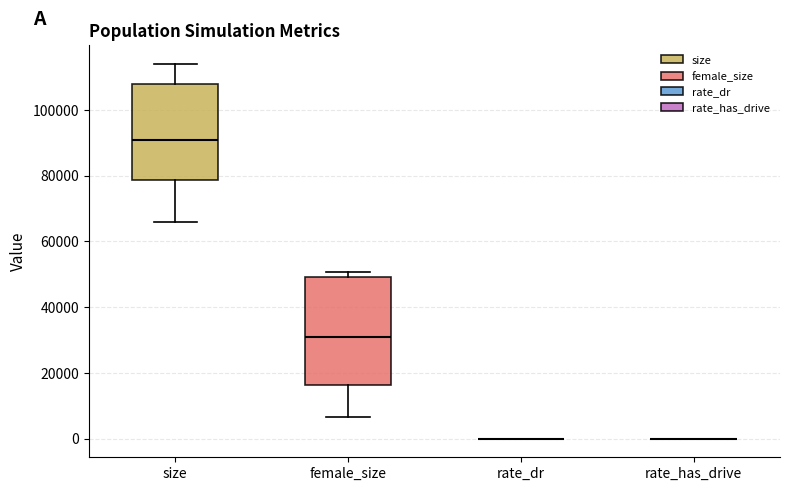

Which box is the tallest, from its lower edge to its upper edge?

female_size